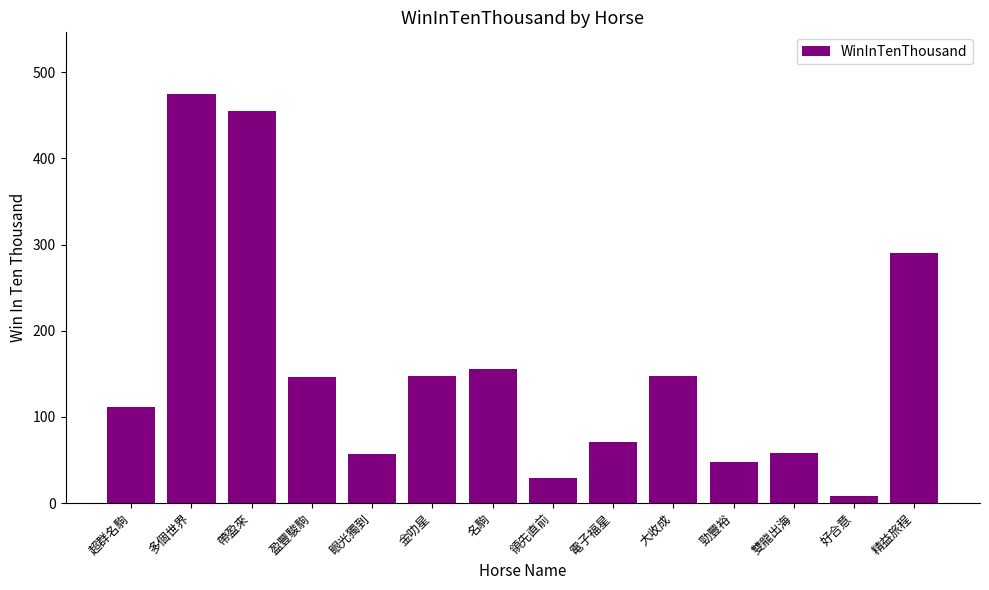

Which category has the lowest value across all series?

好合意